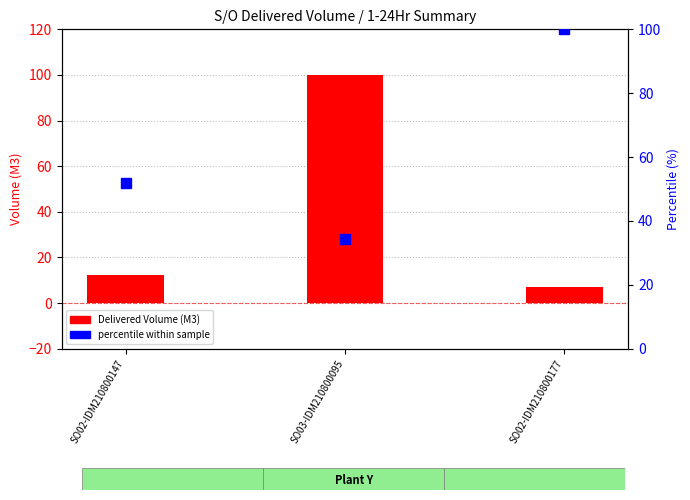

Is the value of Delivered Volume (M3) at SO02-IDM210800147 greater than the value of percentile within sample at SO02-IDM210800177?

No